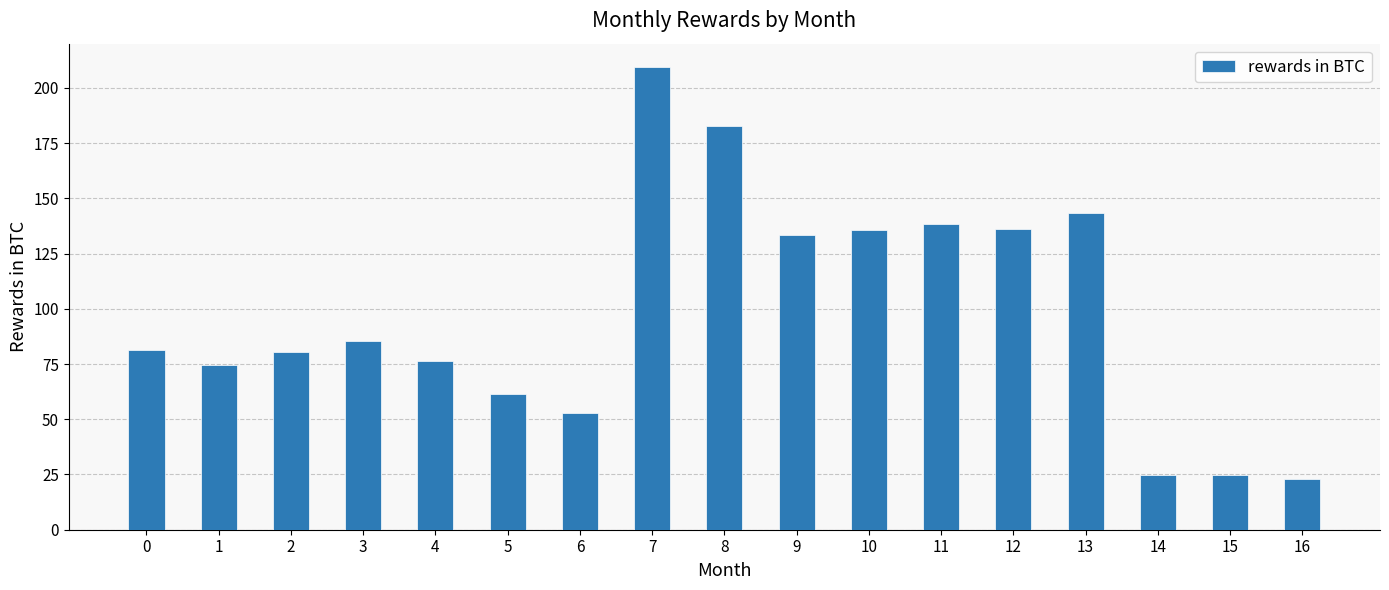

The value at 9 is 133.4. True or false?

True